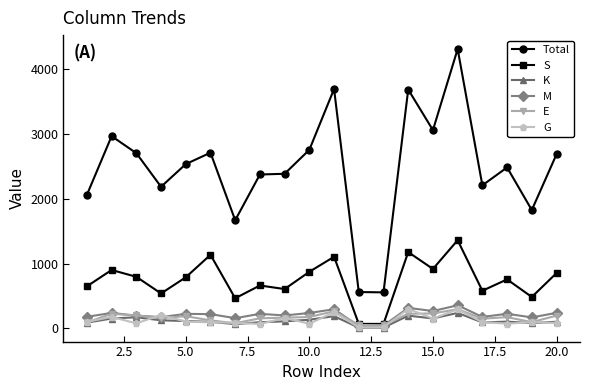

True or false: M has more than 2 interior local peaks.

True